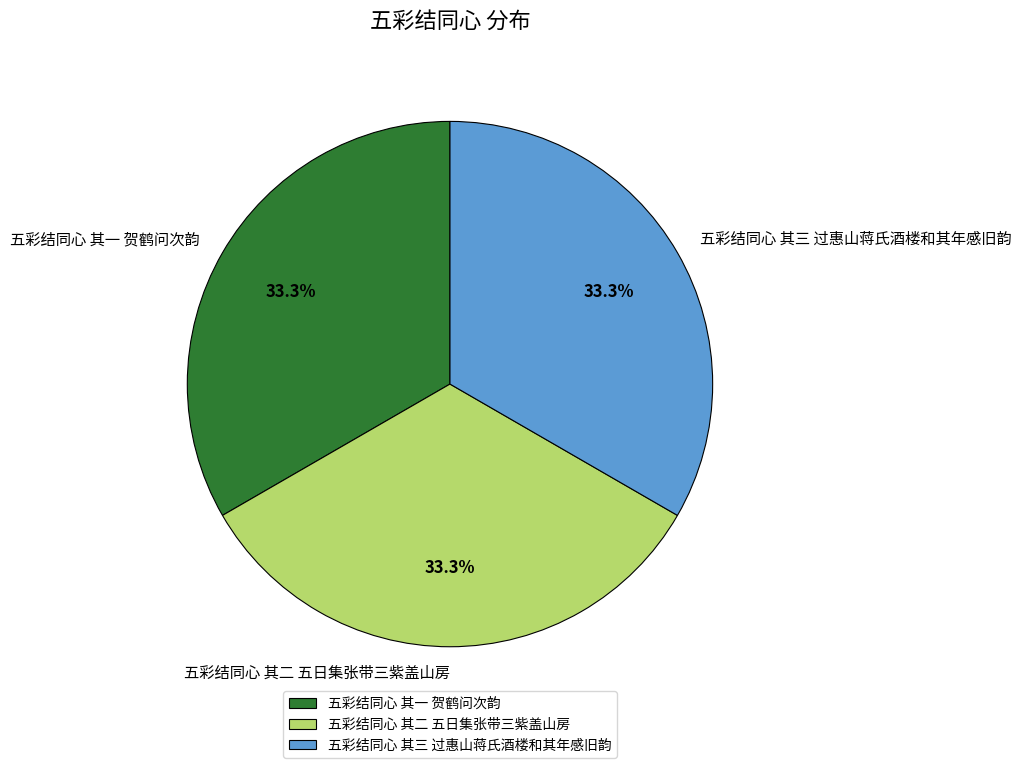

How many slices are in this pie chart?

3